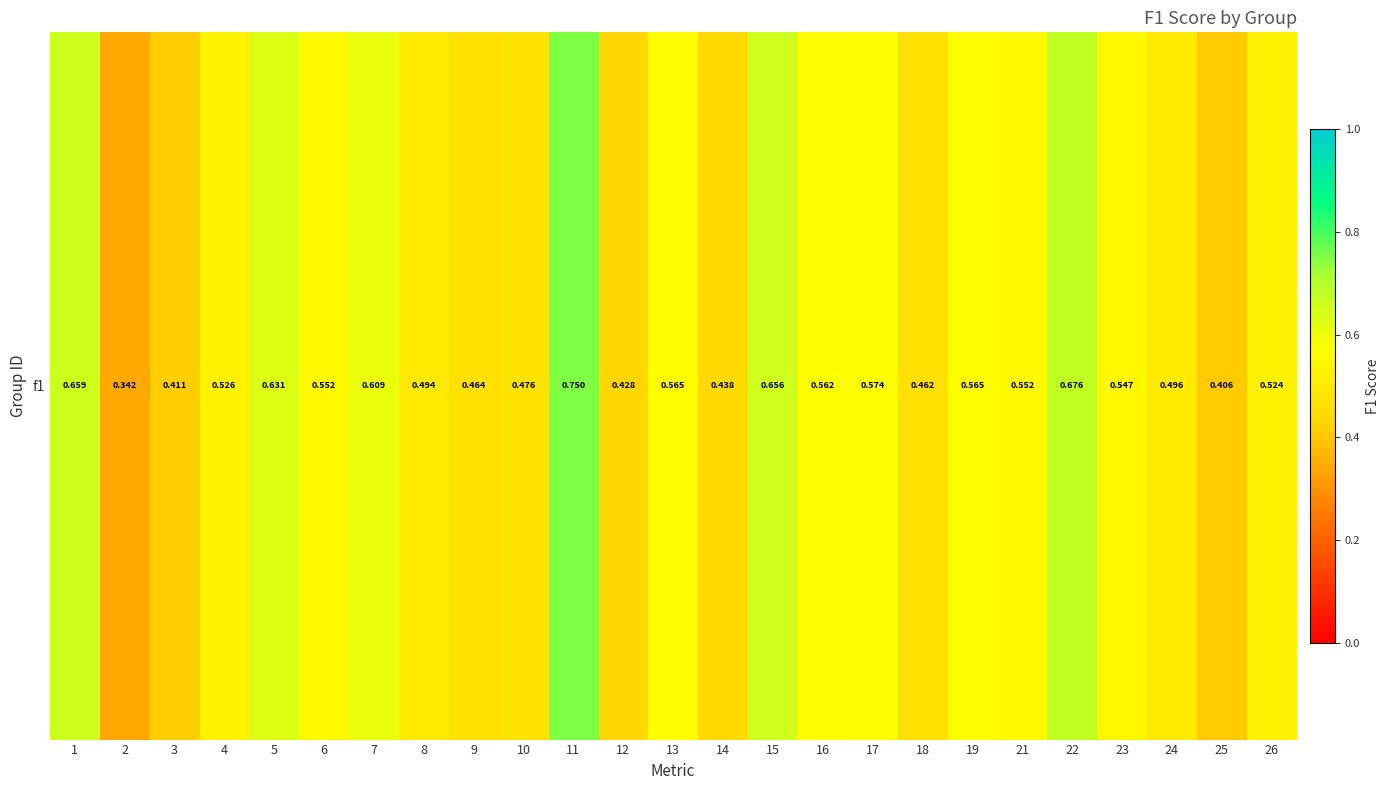

What is the average value?

0.5